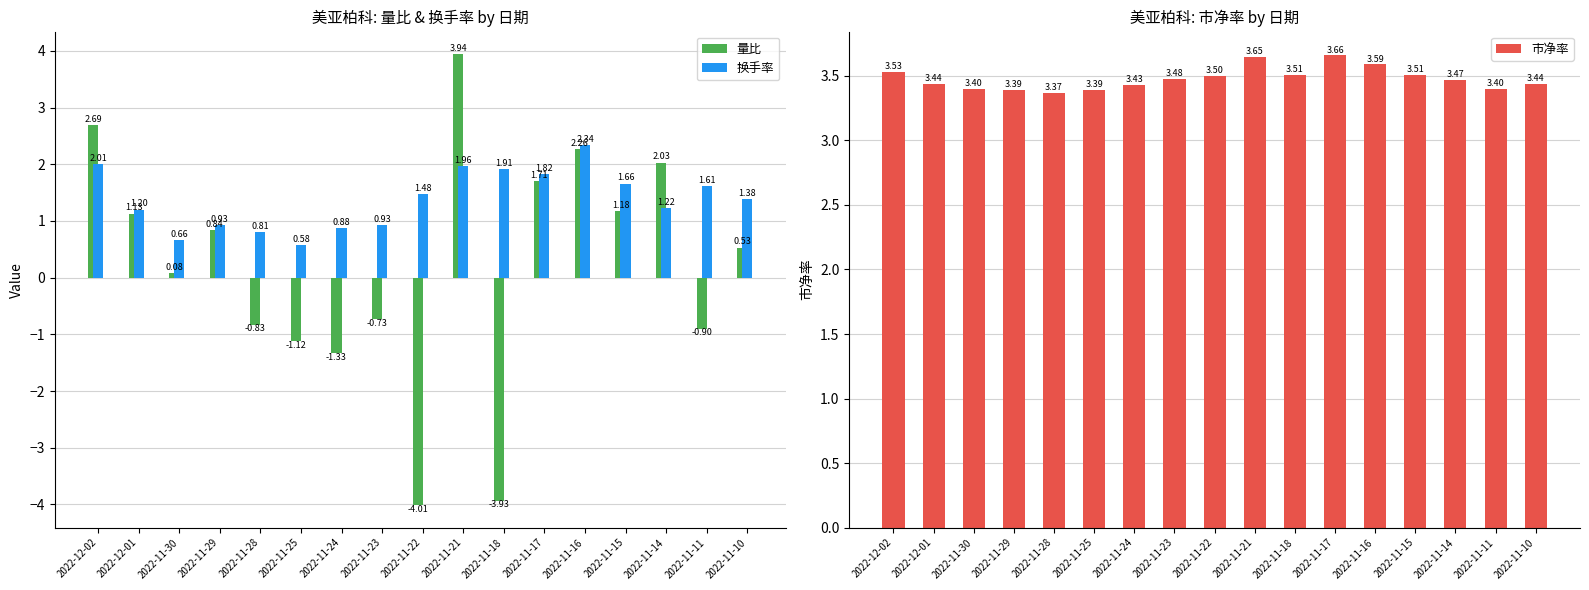

How many bars are there in total?

51